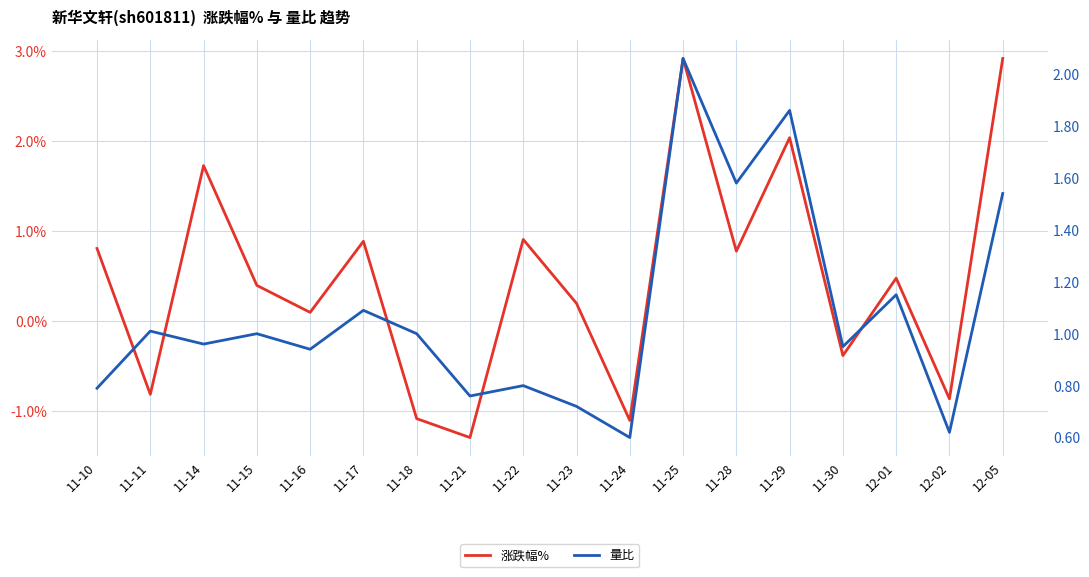

List the labels in order of 涨跌幅% value, largest first.

11-25, 12-05, 11-29, 11-14, 11-22, 11-17, 11-10, 11-28, 12-01, 11-15, 11-23, 11-16, 11-30, 11-11, 12-02, 11-18, 11-24, 11-21